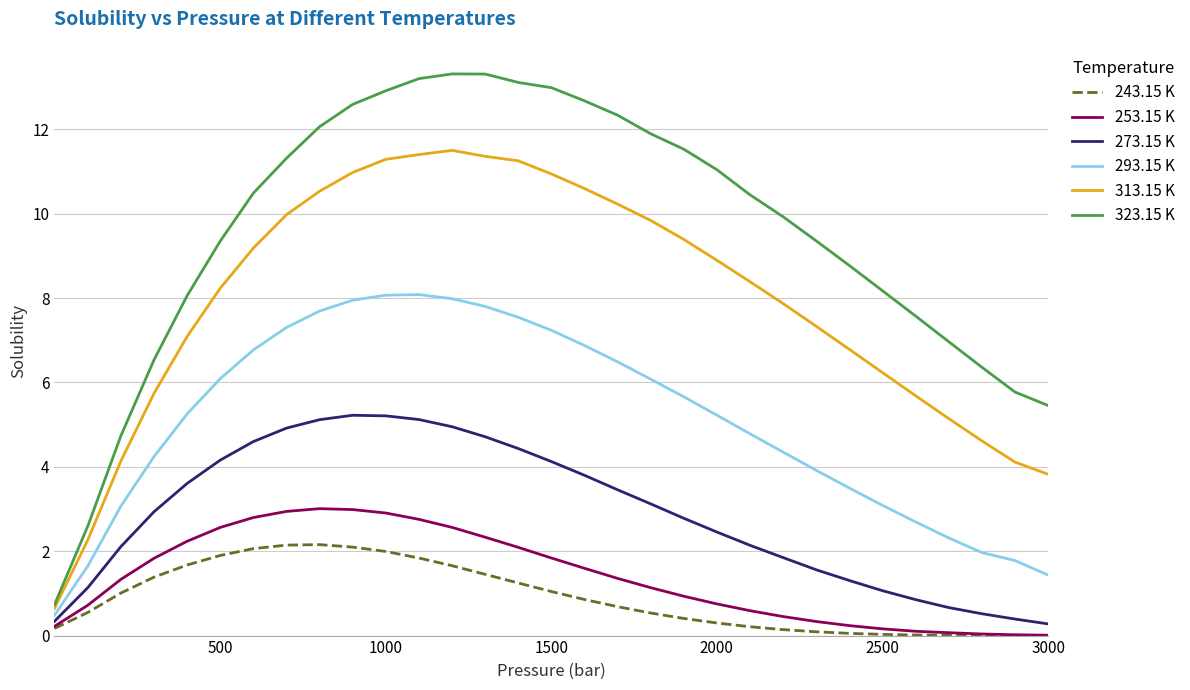

Rank the series by their maximum value, from highest to lowest.

323.15 K, 313.15 K, 293.15 K, 273.15 K, 253.15 K, 243.15 K